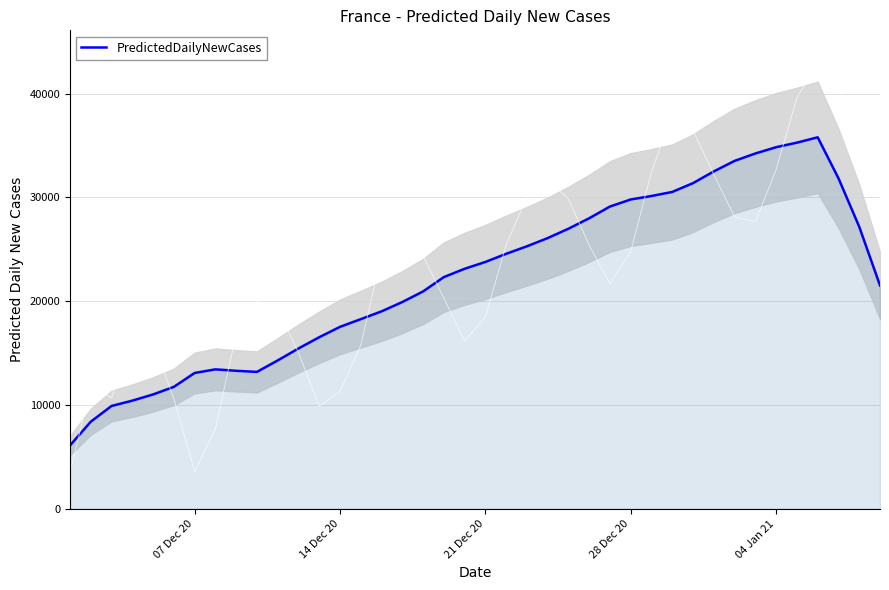

What is the lowest value of the PredictedDailyNewCases series?

6102.7